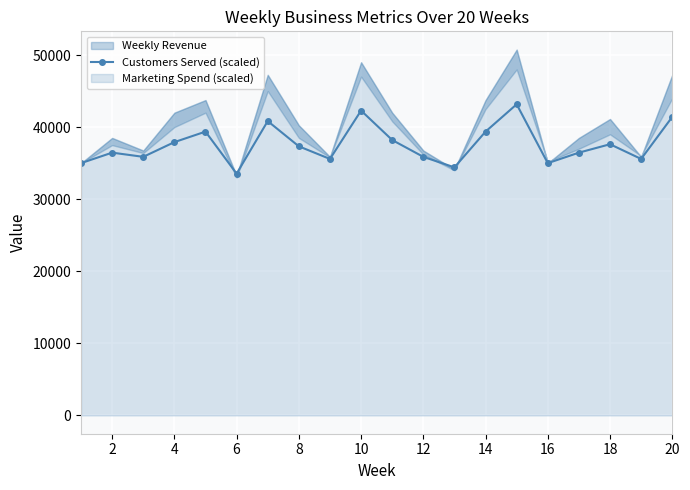

How many lines are shown in the chart?

1